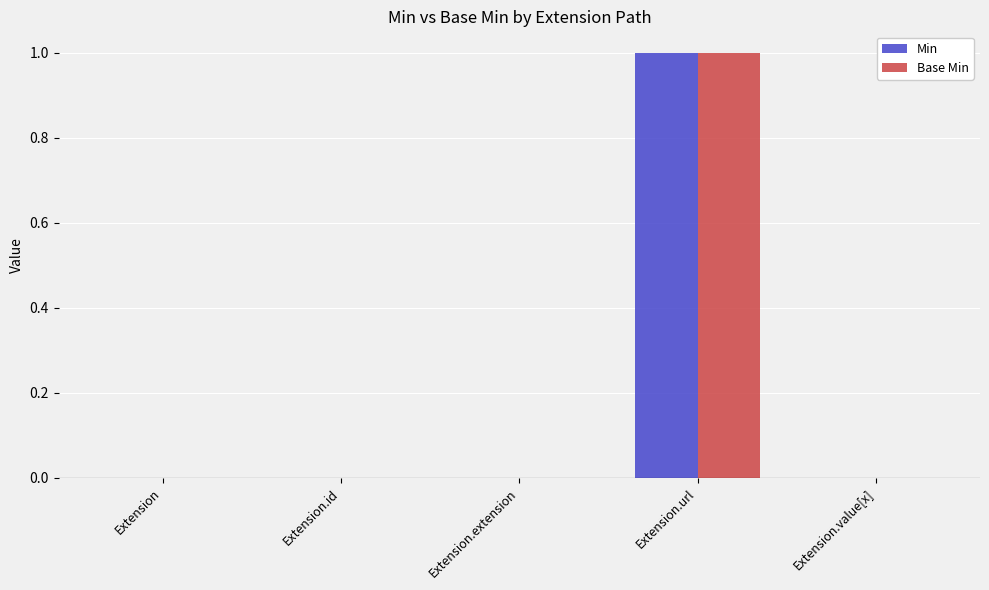

What is the maximum value shown in the chart?

1